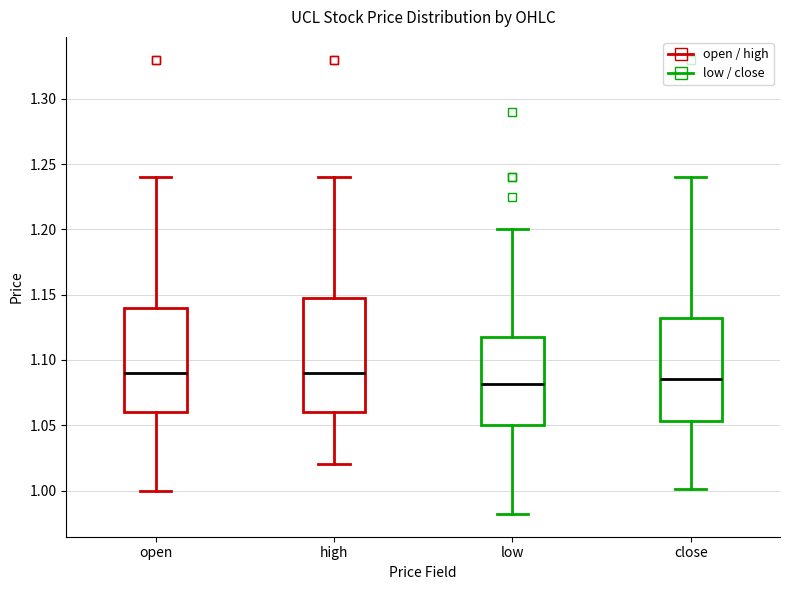

Reading left to right, transcribe this box plot: for each box, give where its median line is, the range the box spans, and where its two whiskers end, as read against the y-axis. The values are not printed on the chart, so give them approximately, as read against the axis.

open: median 1.090, box 1.060 to 1.140, whiskers 1.000 to 1.240
high: median 1.090, box 1.060 to 1.150, whiskers 1.020 to 1.240
low: median 1.080, box 1.050 to 1.120, whiskers 0.980 to 1.200
close: median 1.085, box 1.055 to 1.135, whiskers 1.000 to 1.240